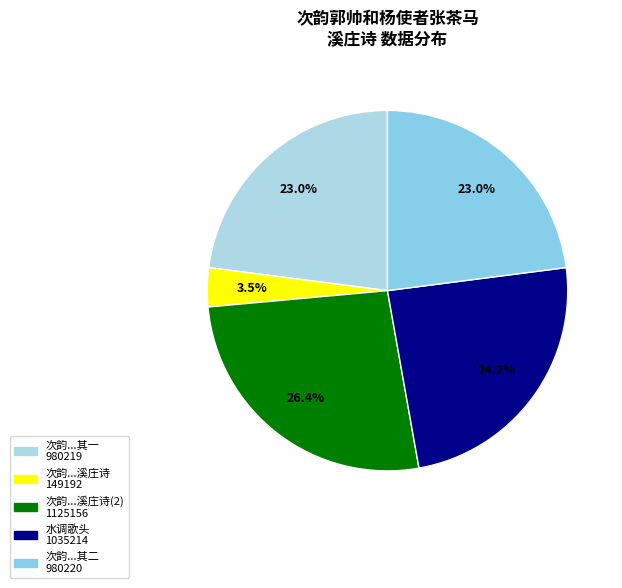

Count the number of slices in the pie.

5